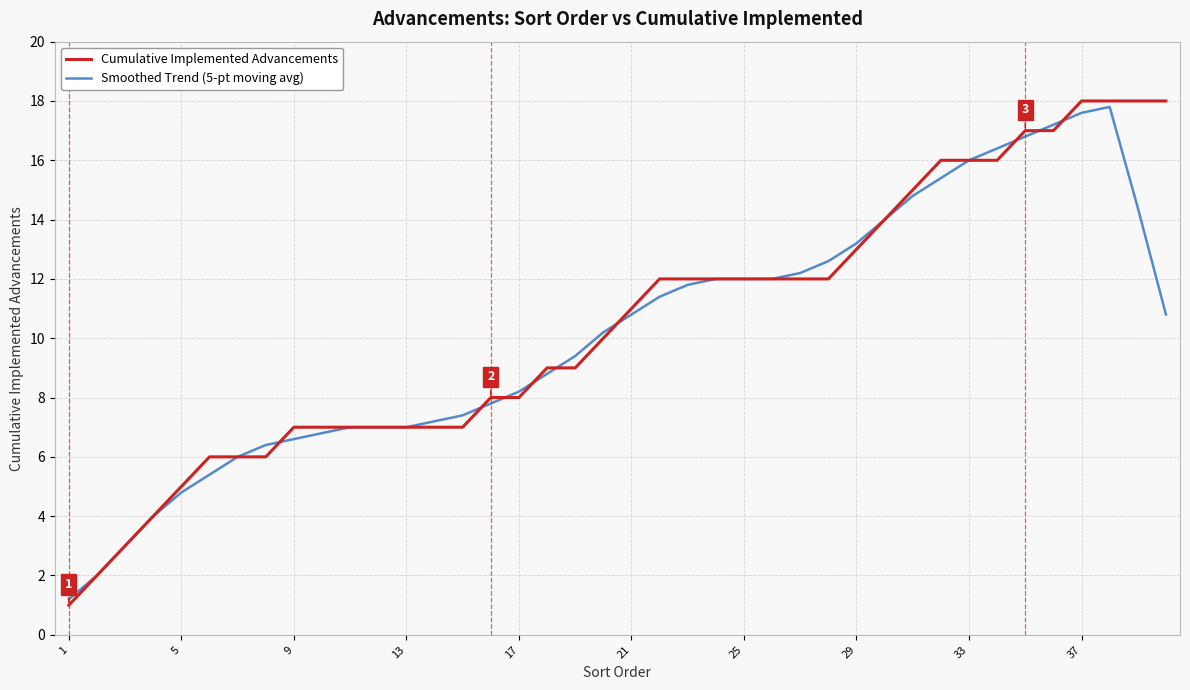

Reading left to right, what are all the values shown in this chart?

Cumulative Implemented Advancements: 1.0	2.0	3.0	4.0	5.0	6.0	6.0	6.0	7.0	7.0	7.0	7.0	7.0	7.0	7.0	8.0	8.0	9.0	9.0	10.0	11.0	12.0	12.0	12.0	12.0	12.0	12.0	12.0	13.0	14.0	15.0	16.0	16.0	16.0	17.0	17.0	18.0	18.0	18.0	18.0
Smoothed Trend (5-pt moving avg): 1.2	2.0	3.0	4.0	4.8	5.4	6.0	6.4	6.6	6.8	7.0	7.0	7.0	7.2	7.4	7.8	8.2	8.8	9.4	10.2	10.8	11.4	11.8	12.0	12.0	12.0	12.2	12.6	13.2	14.0	14.8	15.4	16.0	16.4	16.8	17.2	17.6	17.8	14.4	10.8